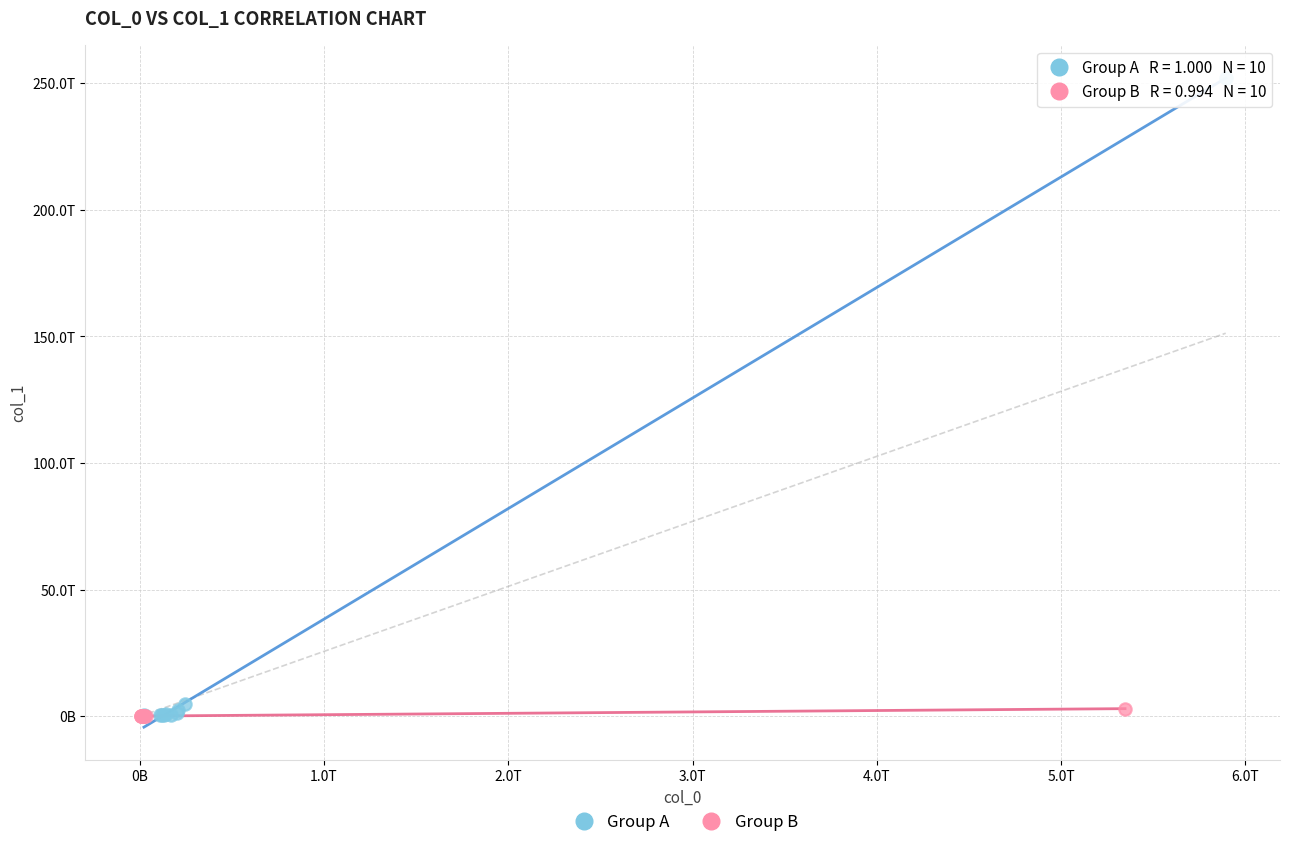

Which series has the widest spread of Y values?

Group A